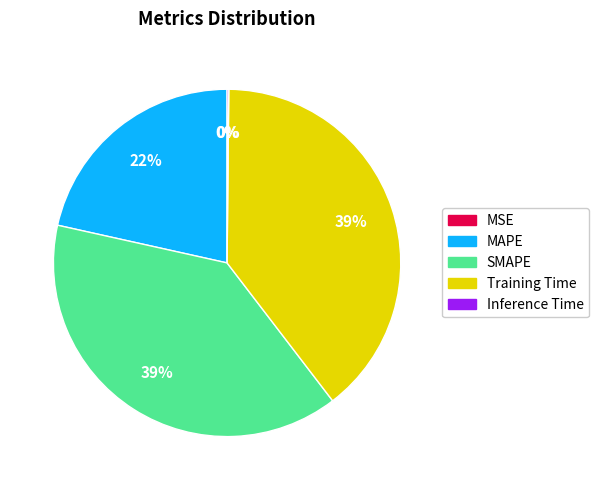

Do Training Time and MAPE together represent more than half of the pie?

Yes